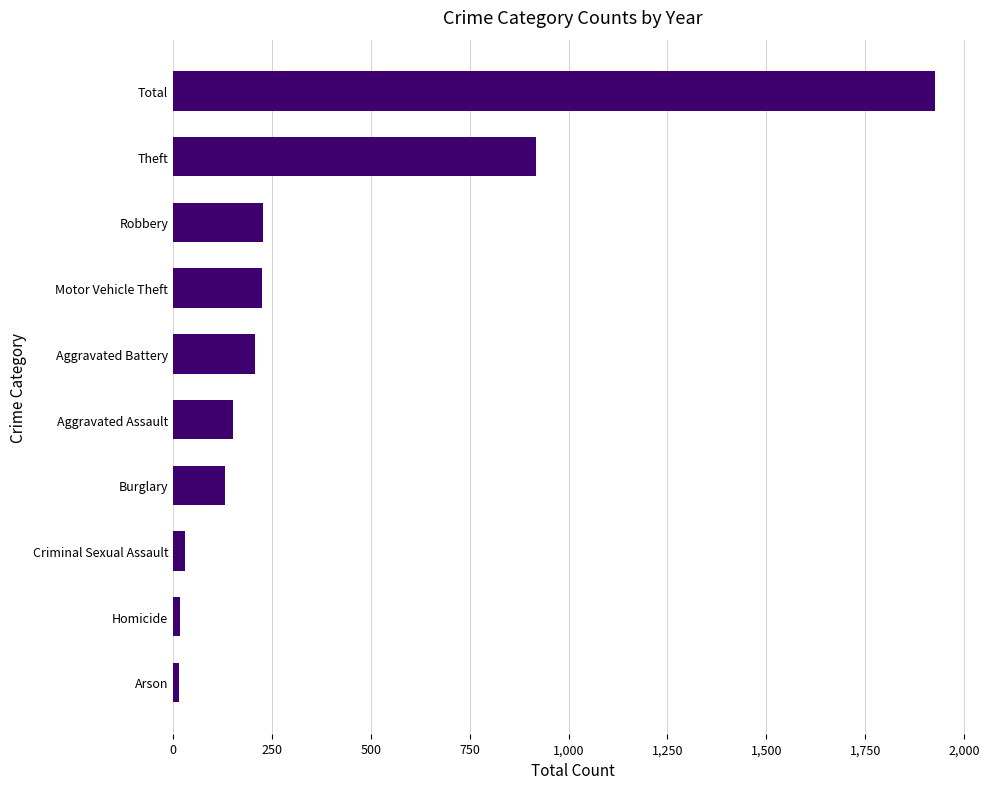

How many data points are less than 207?

5